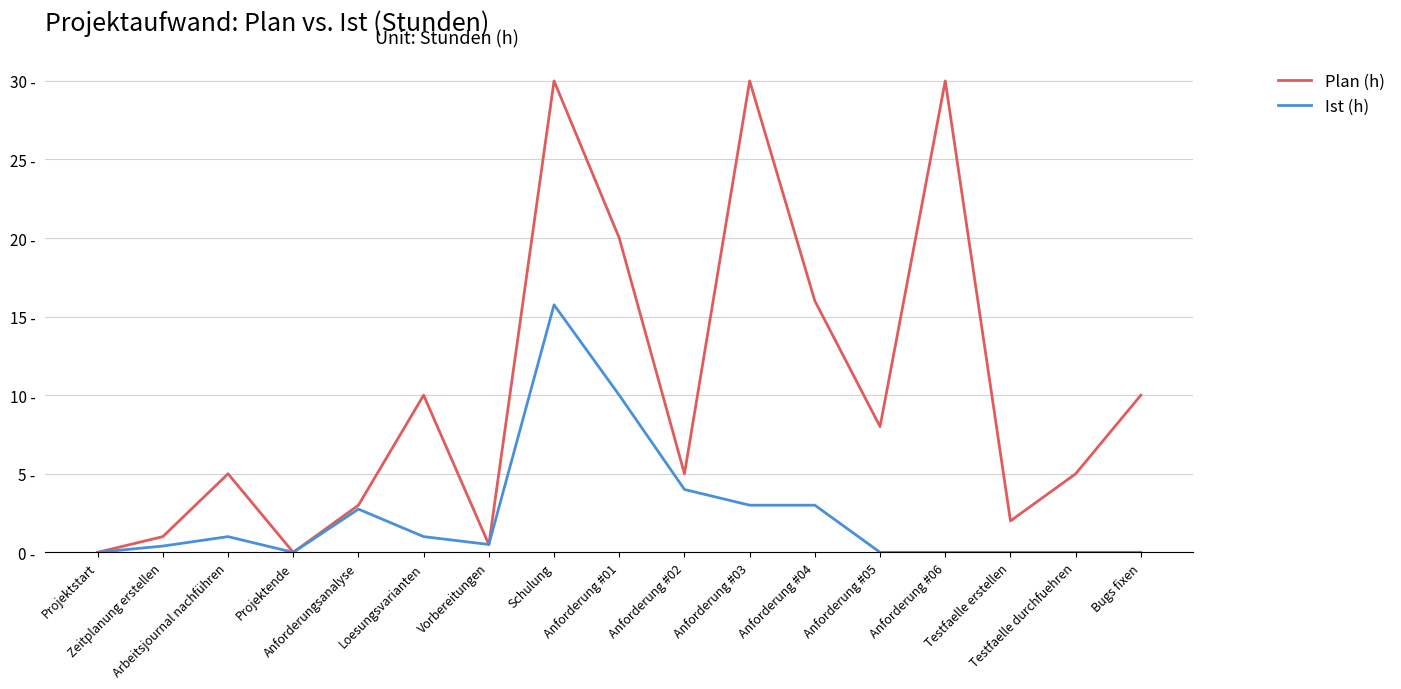

What is the label of the 15th point from the right?

Arbeitsjournal nachführen